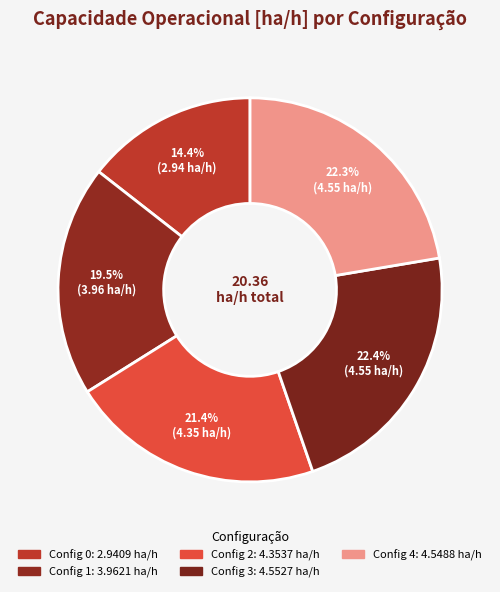

Count the number of slices in the pie.

5